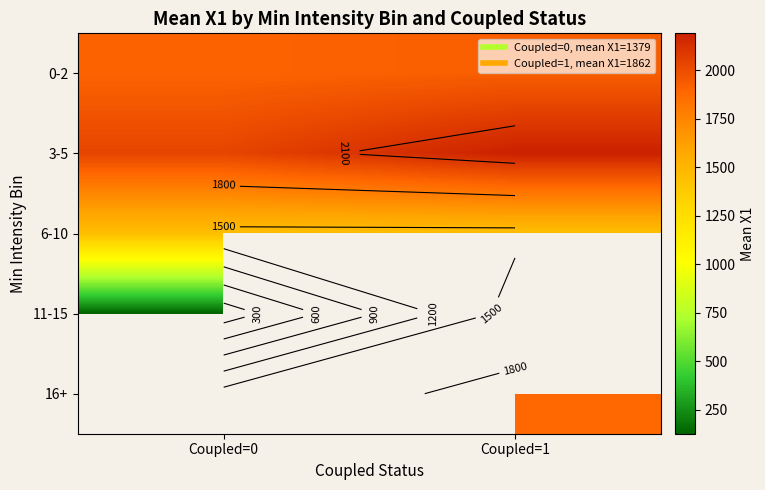

Rank the series by their maximum value, from lowest to highest.

11-15, 6-10, 0-2, 3-5, 16+